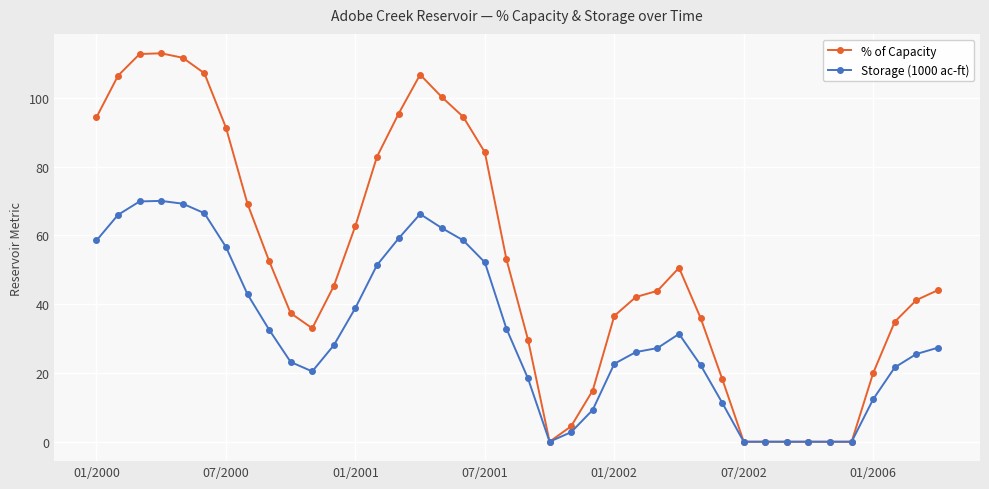

What is the highest value of the Storage (1000 ac-ft) series?

70.1